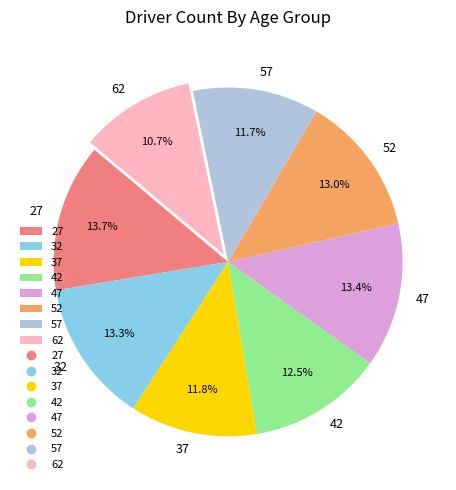

How much of the chart is everything except 52?

87.0%